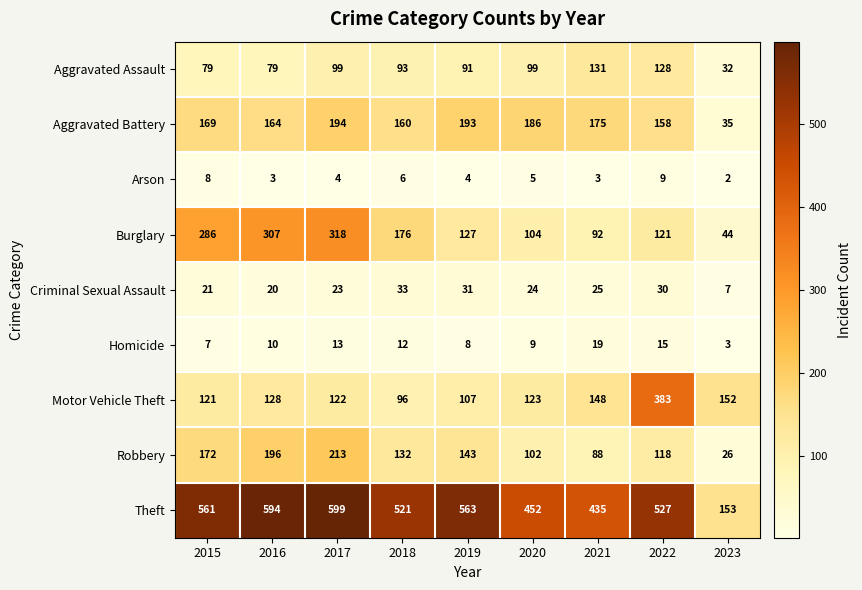

At which label does Motor Vehicle Theft first exceed 123?

2016